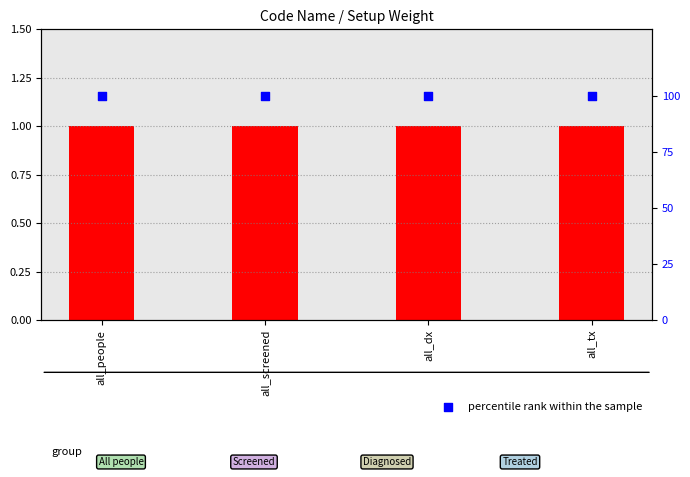

Is the value of percentile rank within the sample at all_dx greater than the value of Setup Weight at all_dx?

Yes